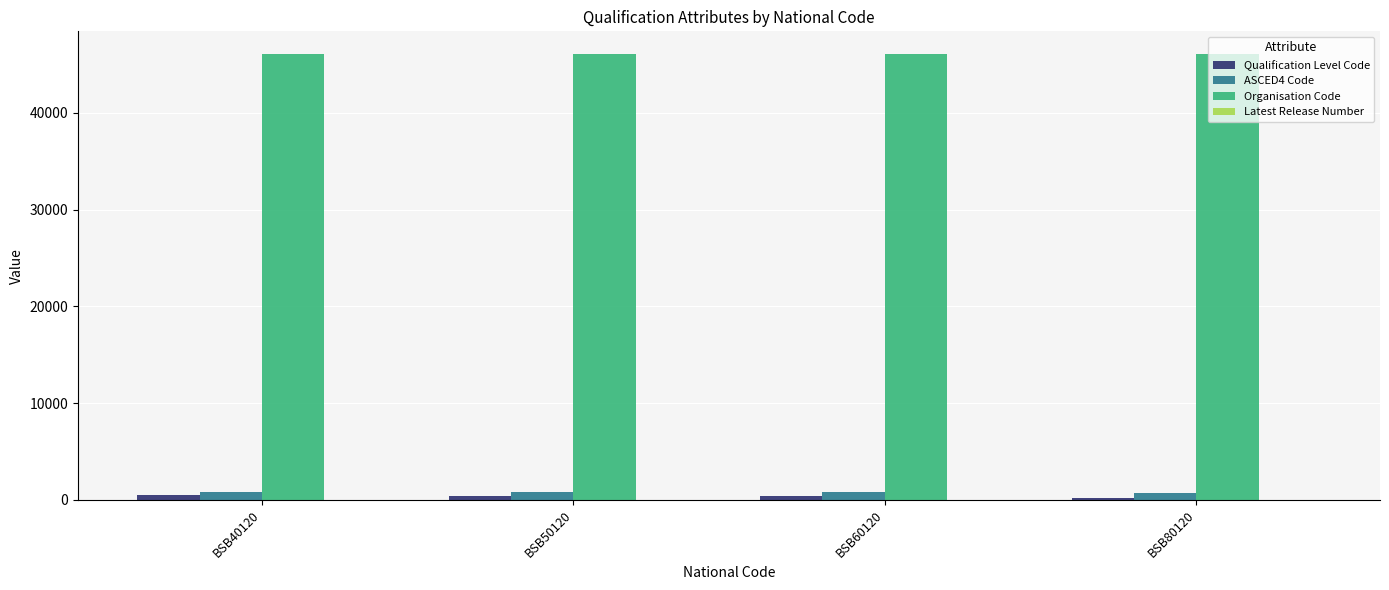

Which series has the largest total across all categories?

Organisation Code